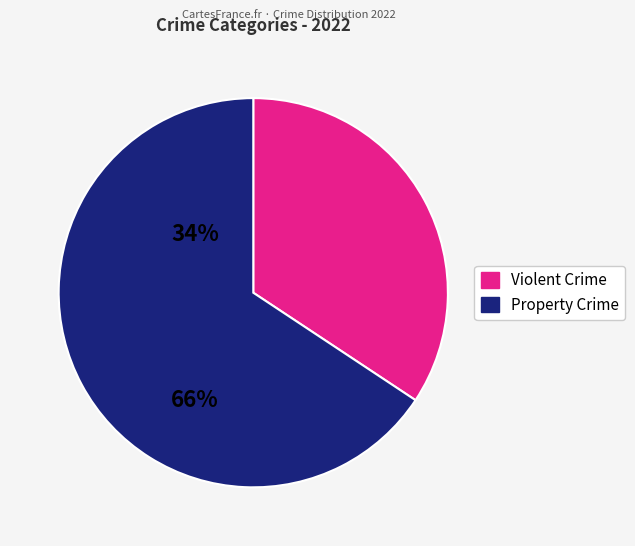

Is there a majority slice in this chart?

Yes